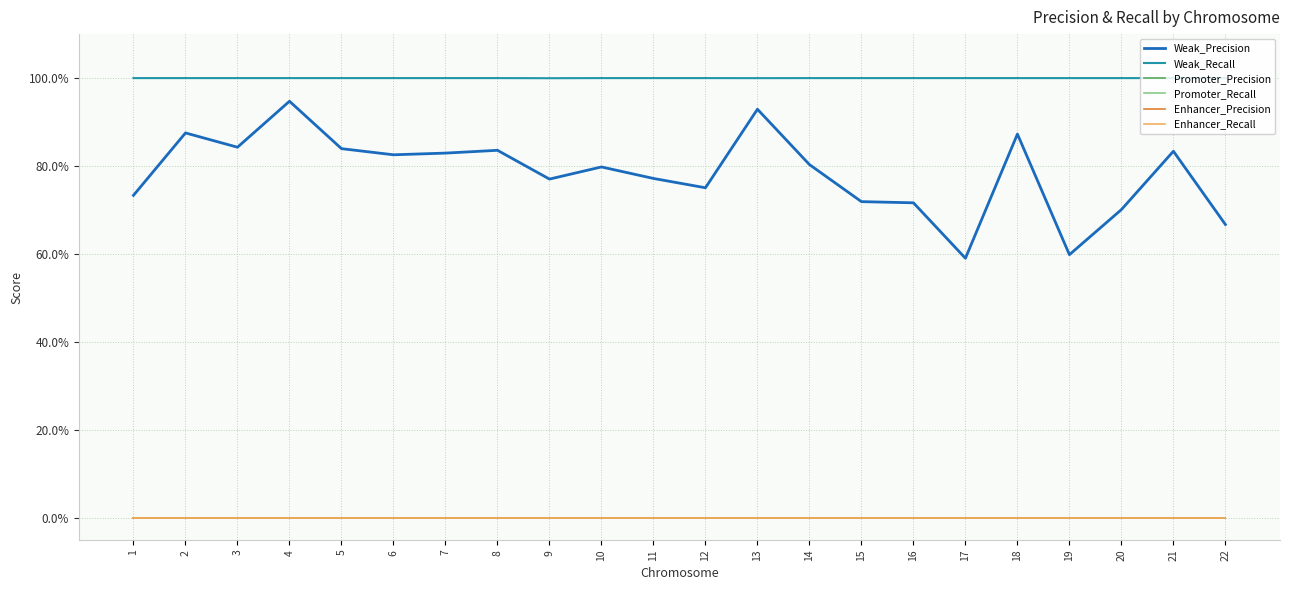

Does the chart have visible grid lines?

Yes